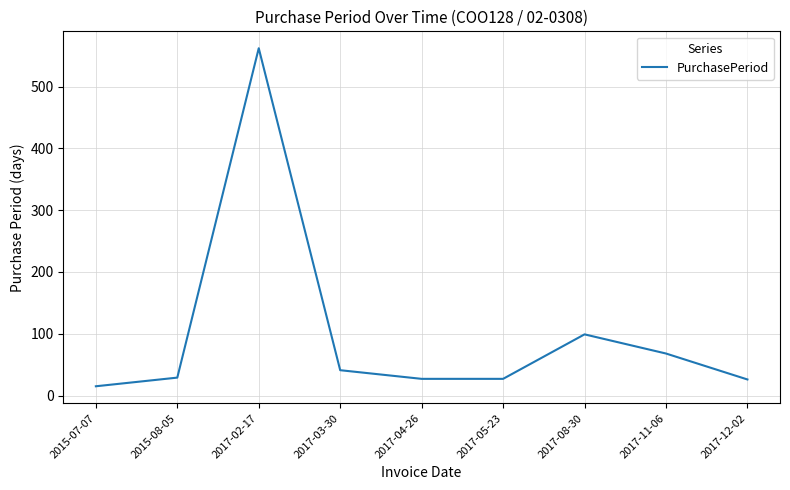

The chart shows a value of 58 at 2017-08-30. True or false?

False